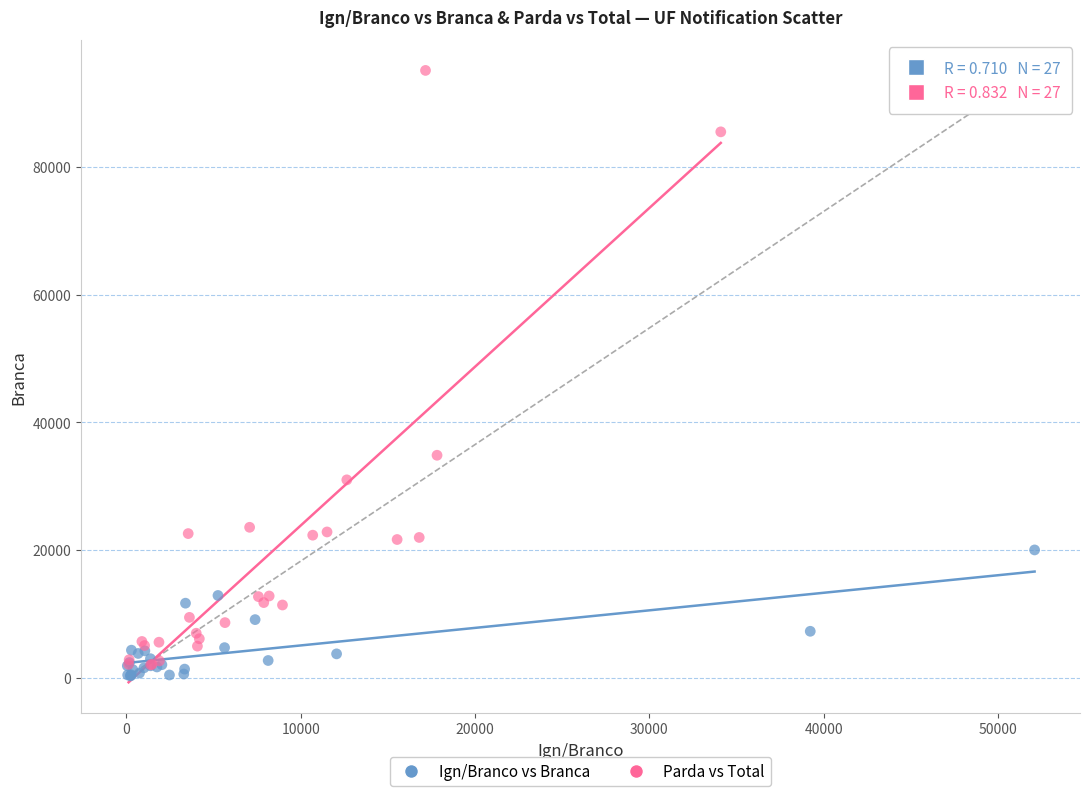

Which series contains the highest Y value?

Parda vs Total